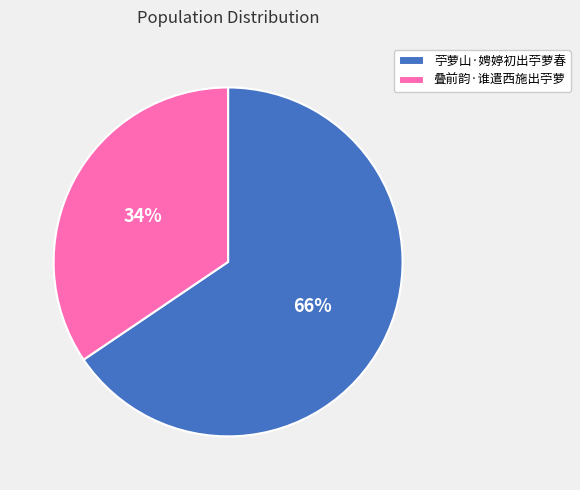

How many segments does this pie chart have?

2